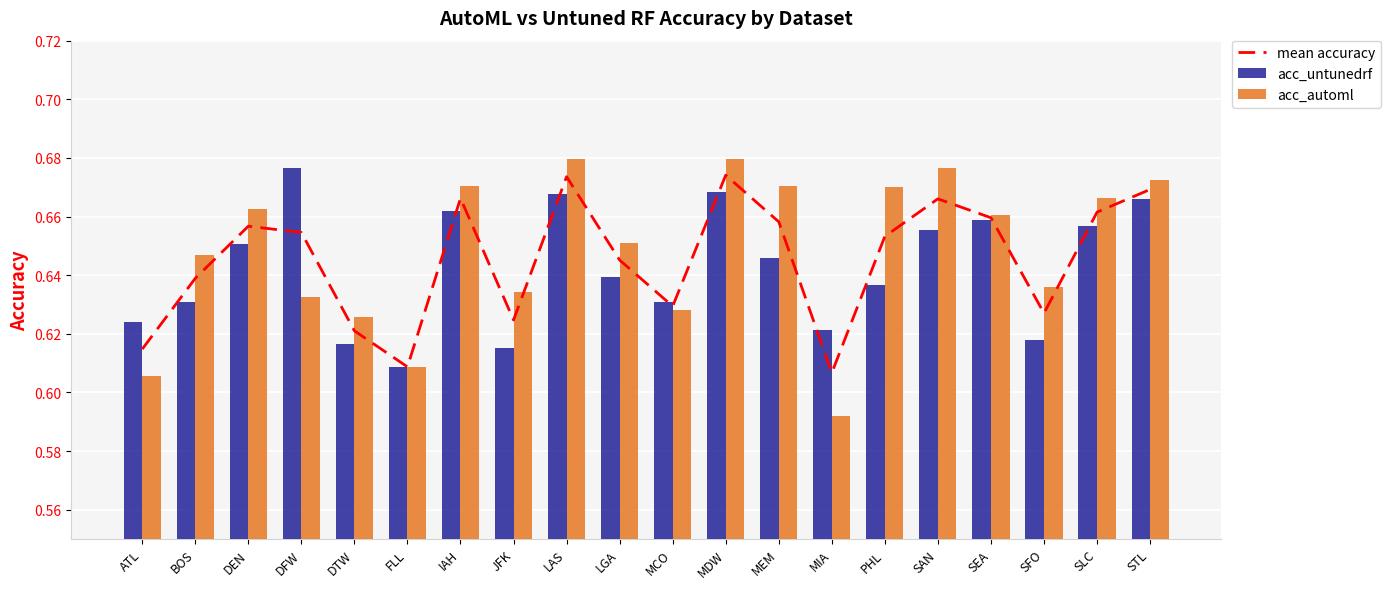

What is the approximate value of acc_untunedrf at SEA?

0.7